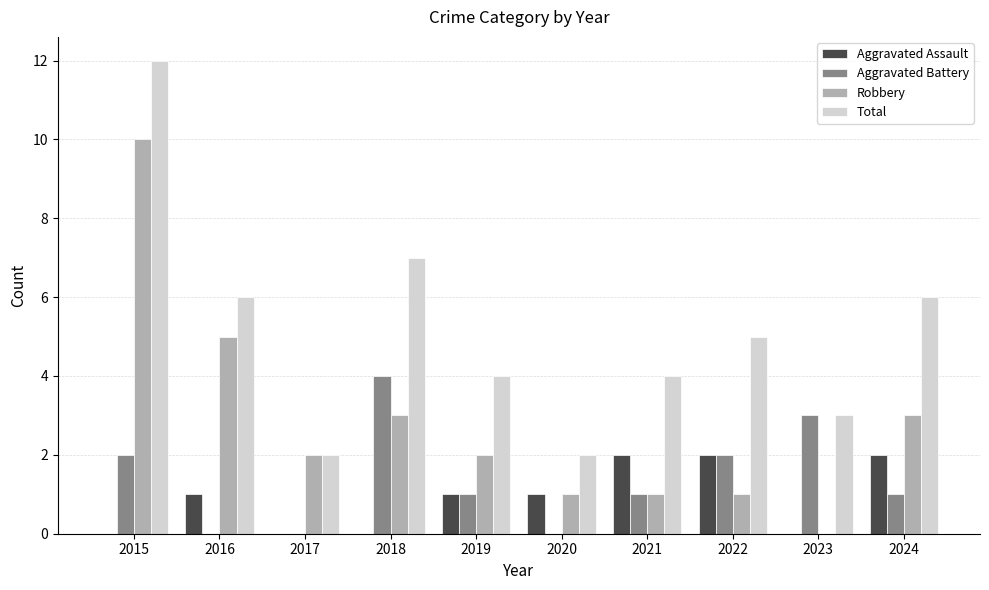

At which category is the sum across all series the highest?

2015